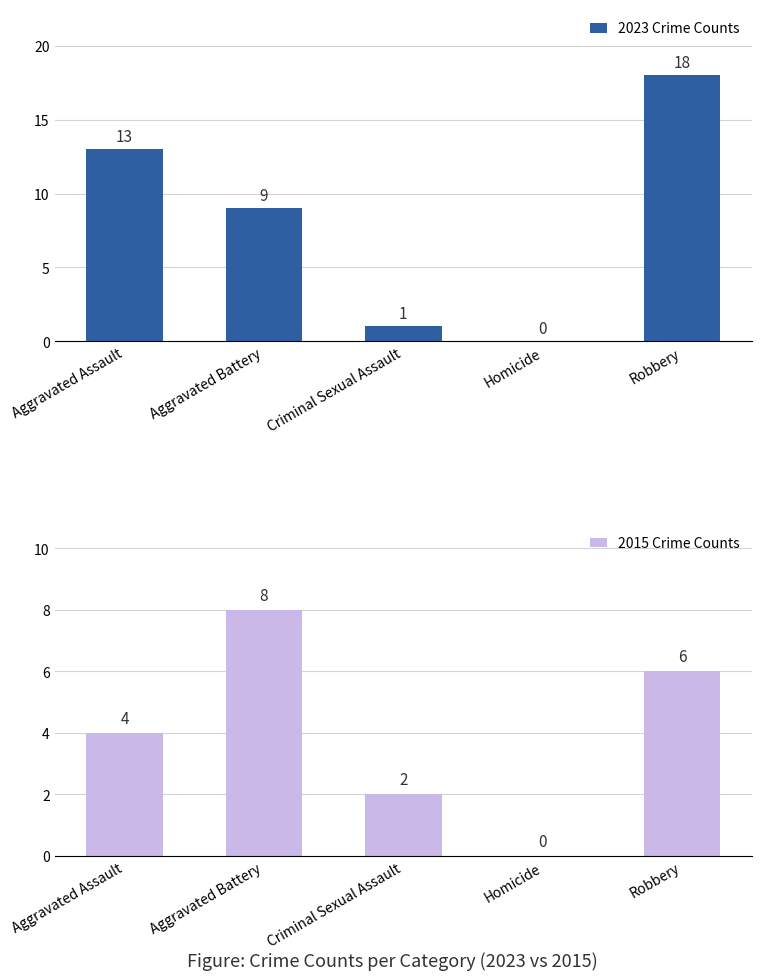

What is the sum of all 2023 Crime Counts values?

41